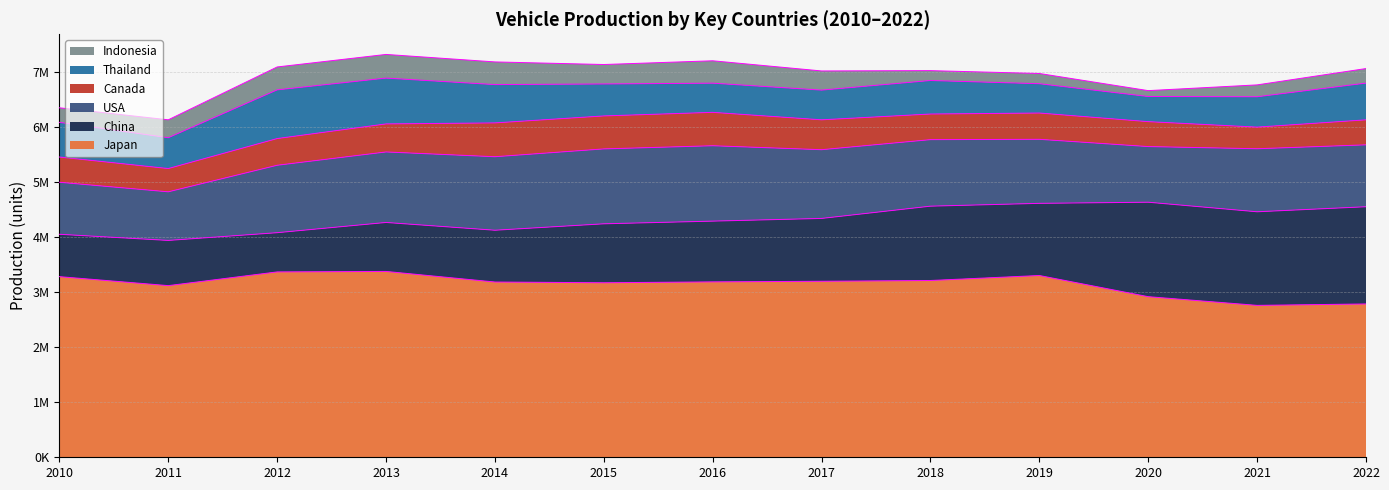

How many interior local peaks does the USA series have?

2